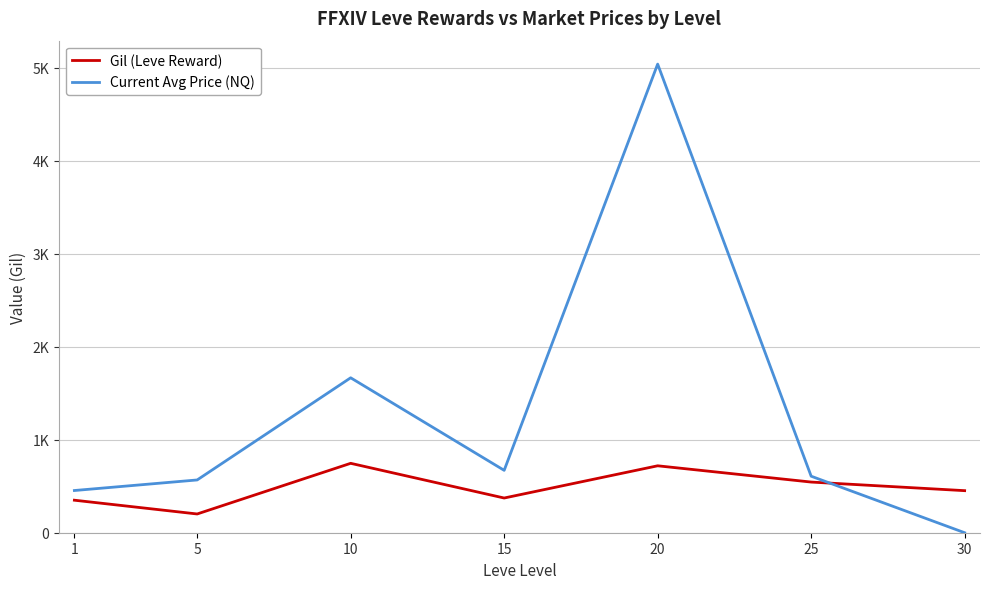

Rank the series by their maximum value, from lowest to highest.

Gil (Leve Reward), Current Avg Price (NQ)